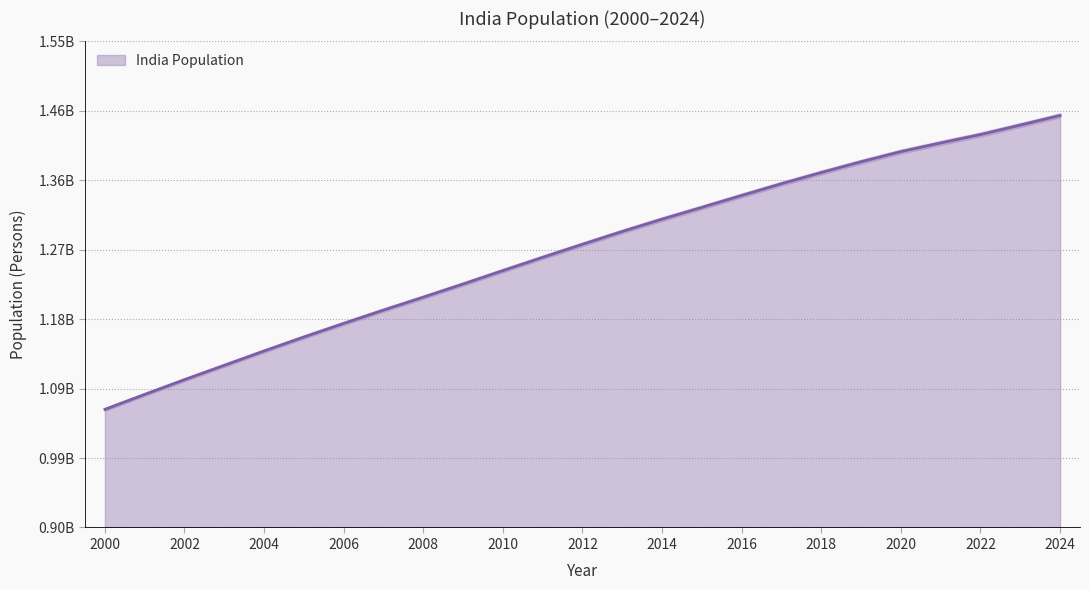

What is the change in value from 2015 to 2021?

+86179398